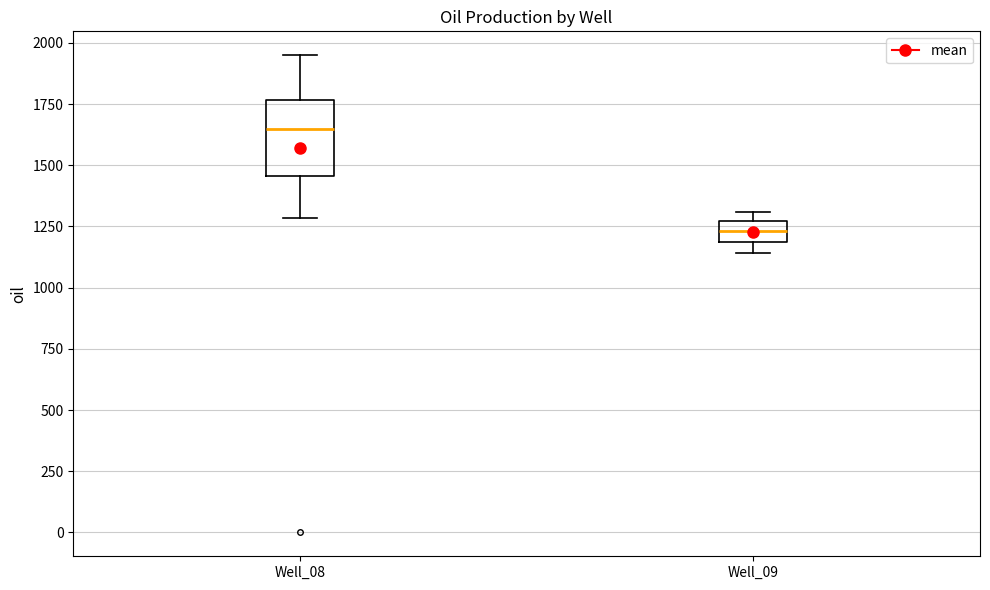

Which box has the lowest median line?

Well_09